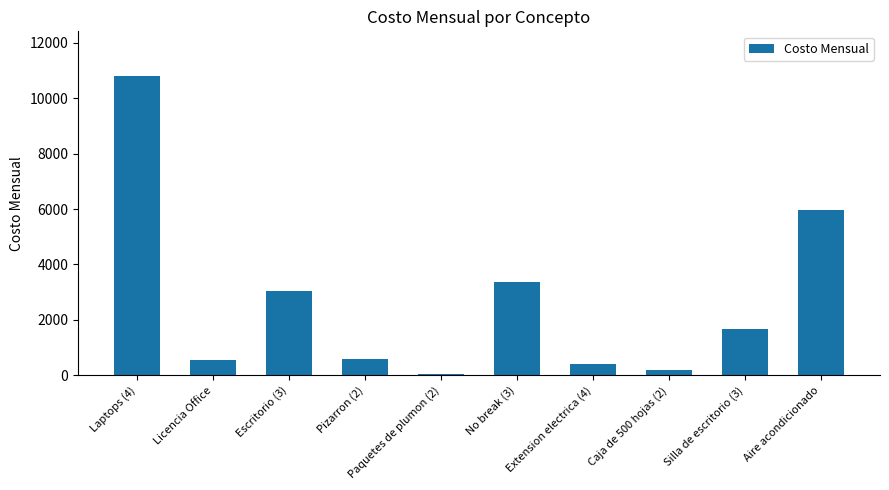

Is it true that the value at Aire acondicionado is 5983?

True